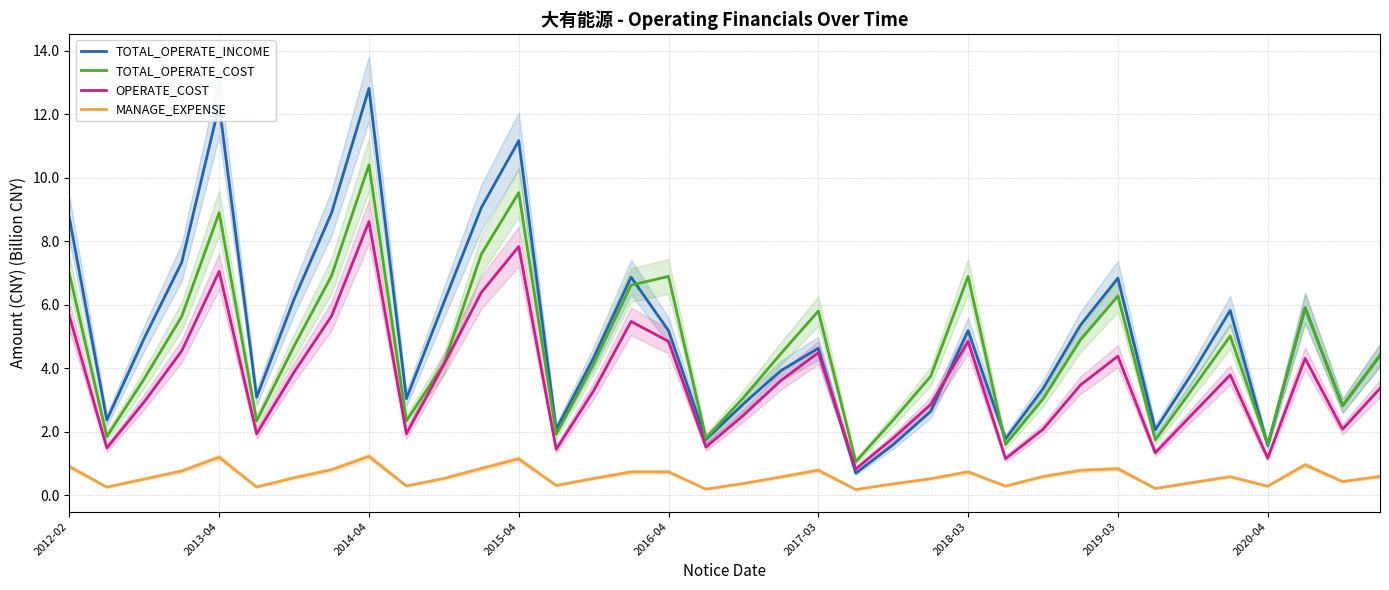

Is it true that TOTAL_OPERATE_COST equals 3.5 at 2017-03?

False